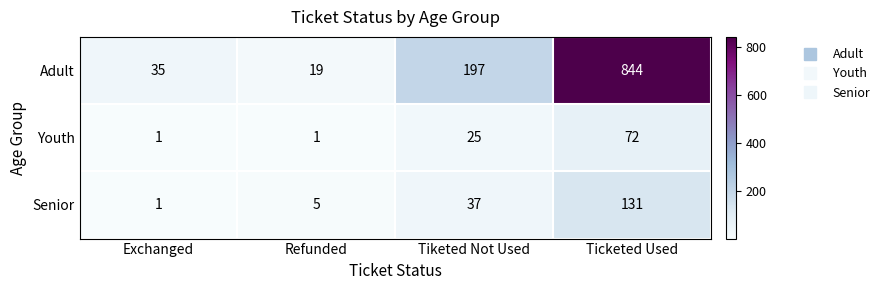

At which category is the sum across all series the highest?

Ticketed Used